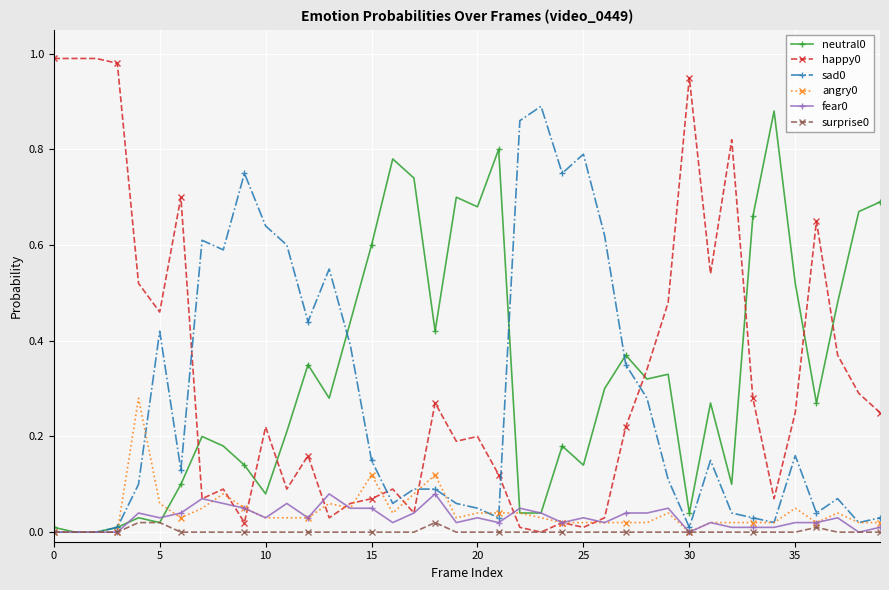

Does the chart have visible grid lines?

Yes